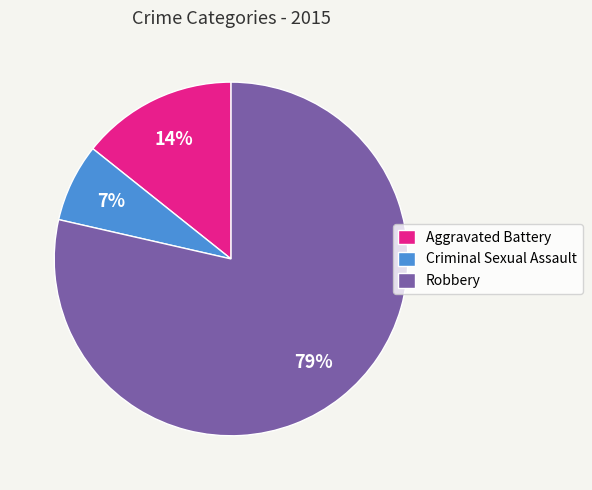

To the nearest percent, what is the combined percentage of Criminal Sexual Assault and Robbery?

86%